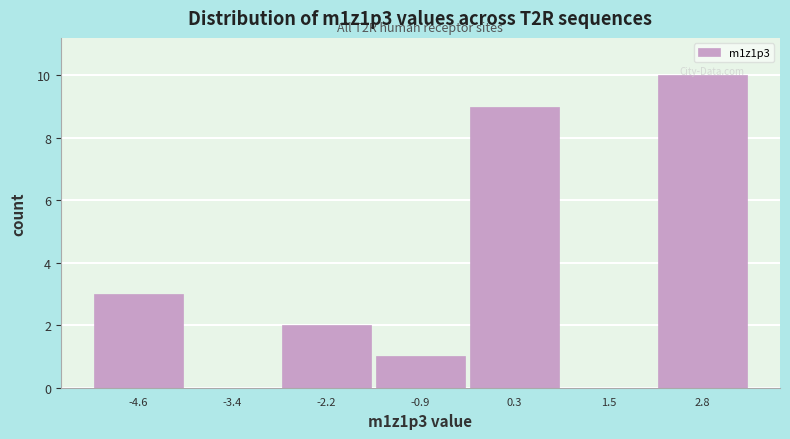

Which range on the x-axis has the tallest bar?

2.2 to 3.4